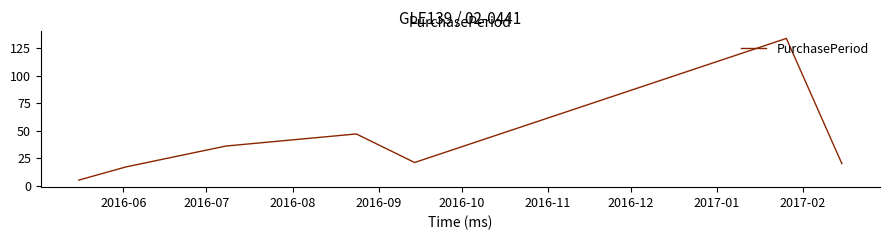

How many interior local peaks (higher than both neighbors) does the data have?

2